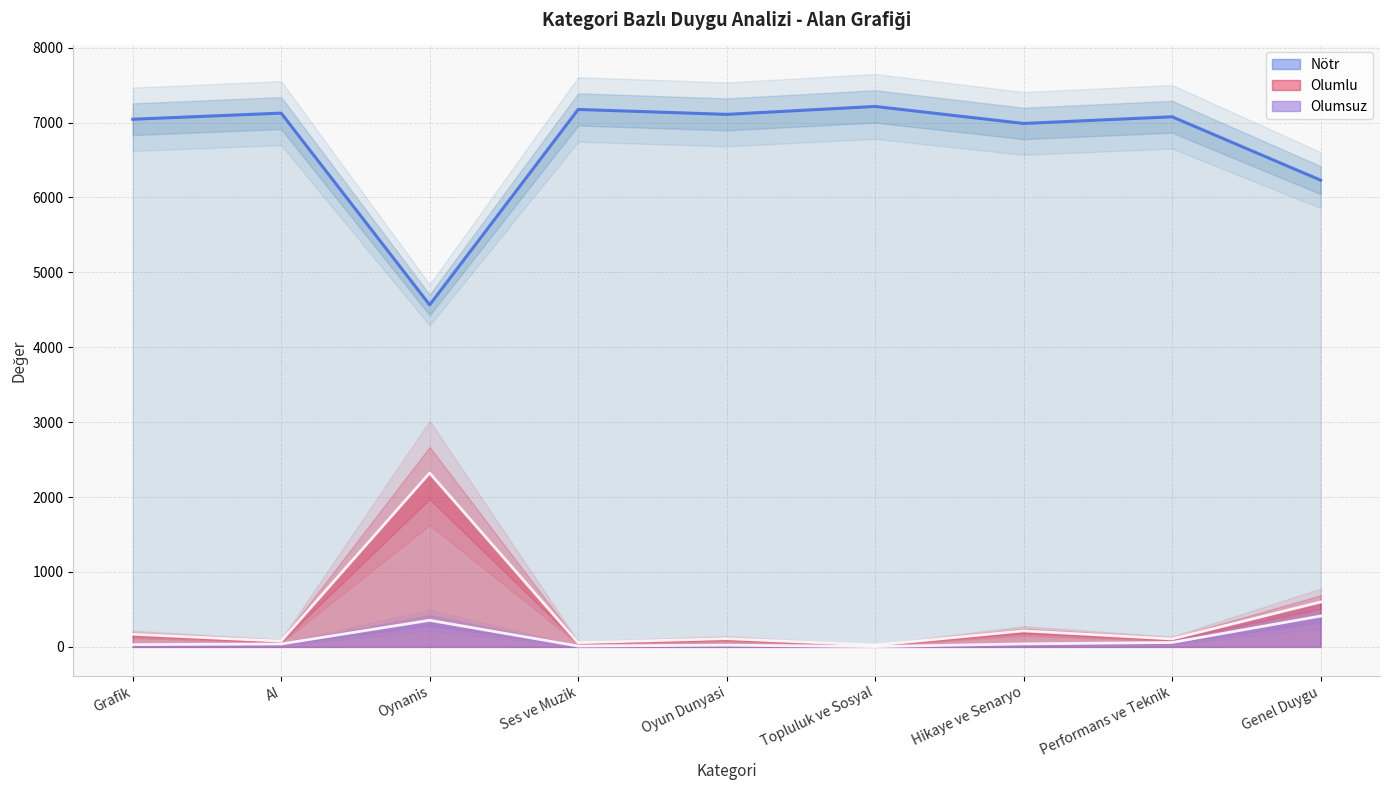

Is it true that Olumlu equals 124 at AI?

False